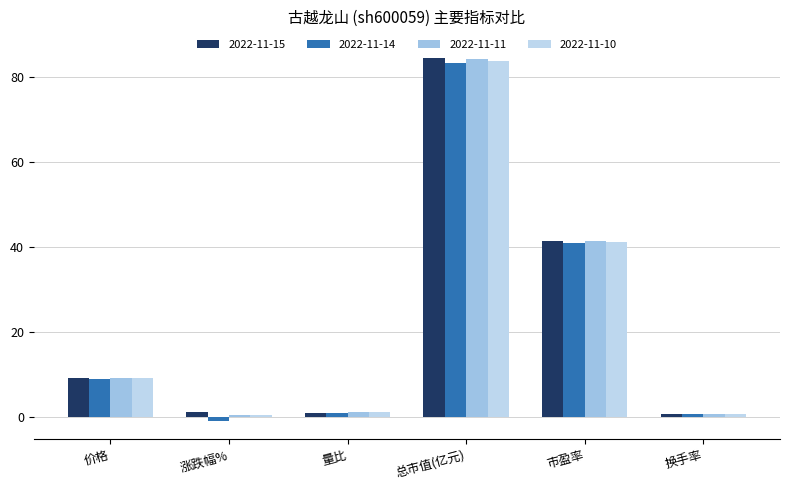

What are all the series names shown in the legend?

2022-11-15, 2022-11-14, 2022-11-11, 2022-11-10